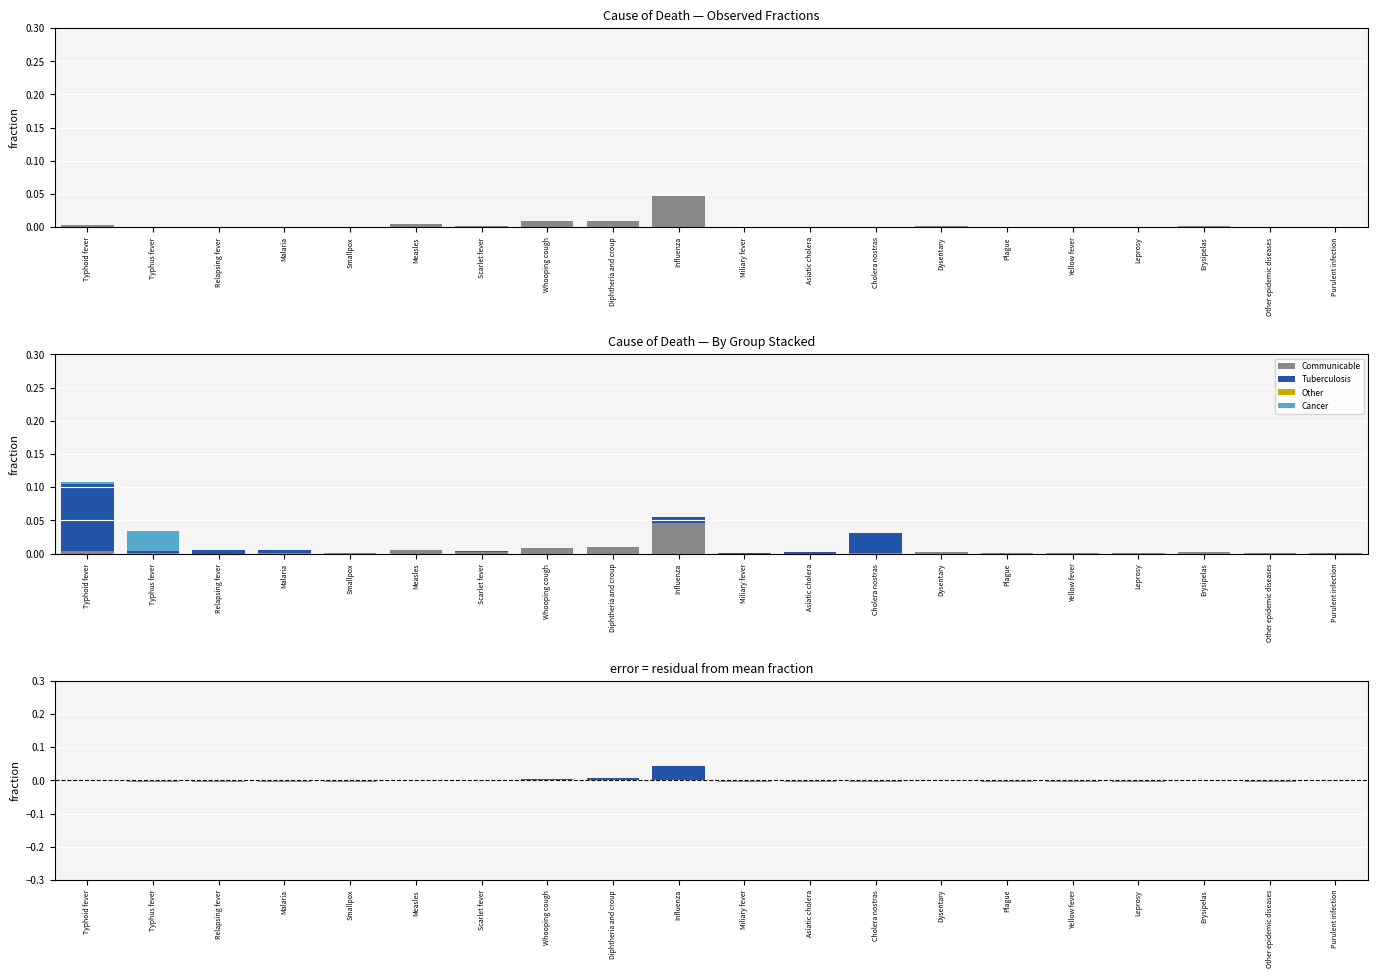

Are the bars grouped side by side (vs. stacked)?

Yes